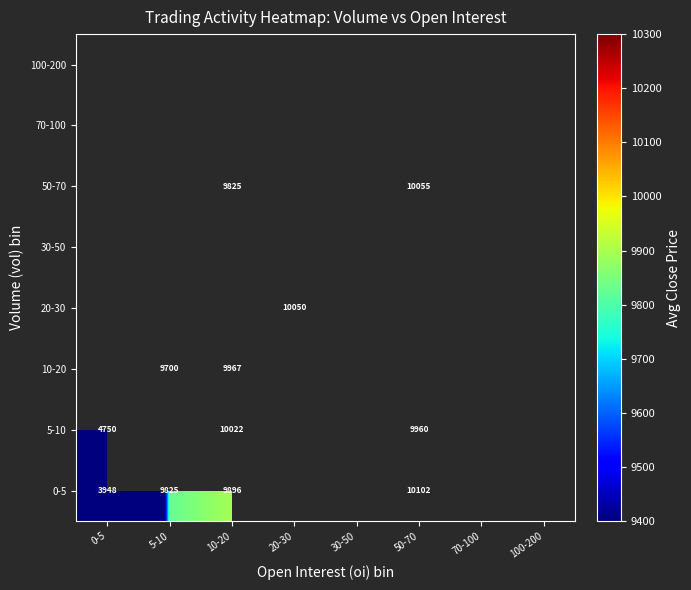

The value of 5-10 at 10-20 is 10022. True or false?

True